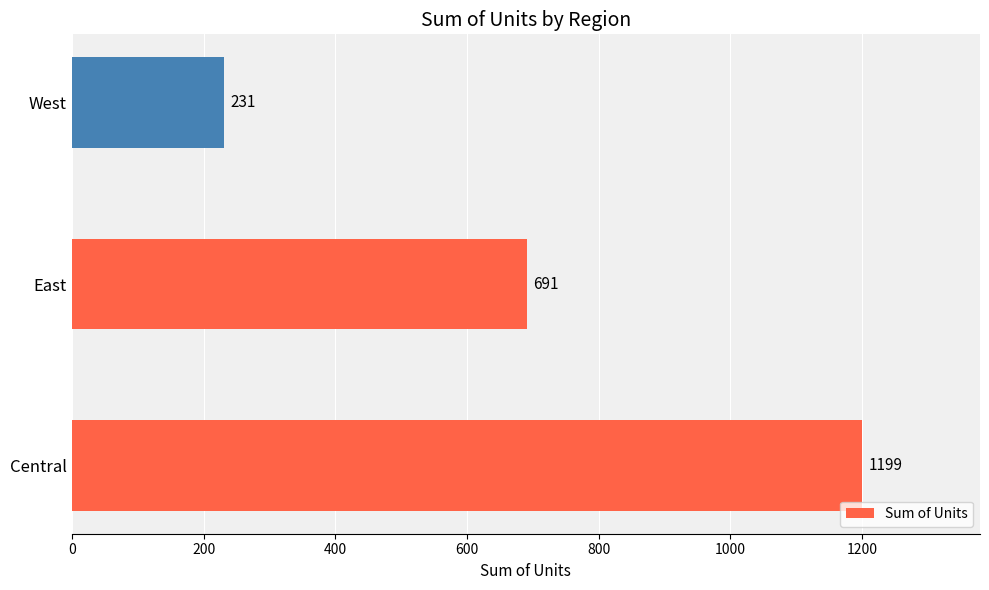

Reading bottom to top, list all the values displayed in this chart.

Central=1199	East=691	West=231